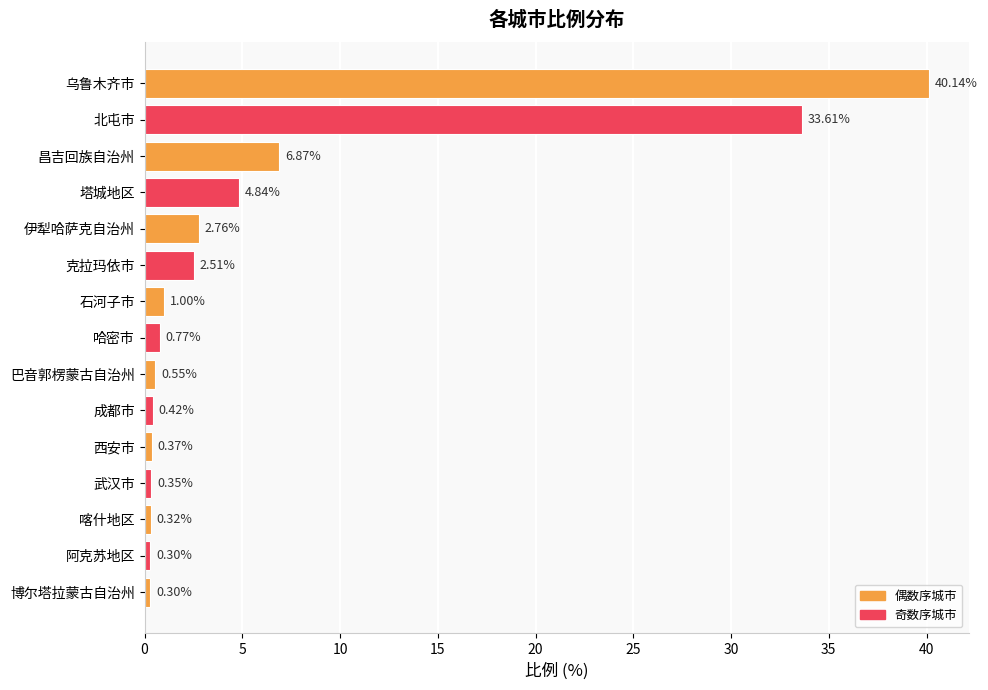

Which category has the highest value across all series?

乌鲁木齐市